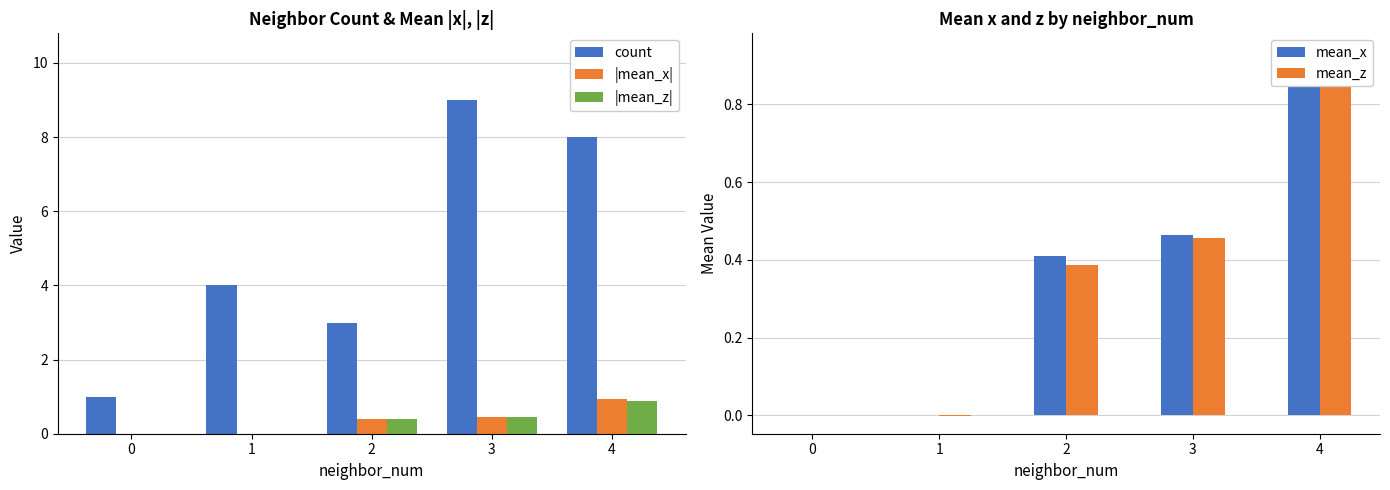

Is it true that |mean_x| equals 0.0 at 0?

True